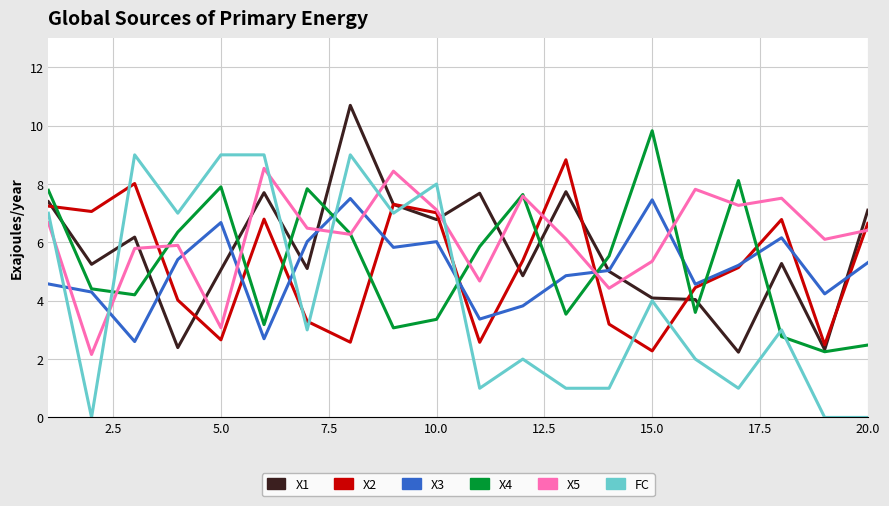

What is the greatest value displayed?

10.7